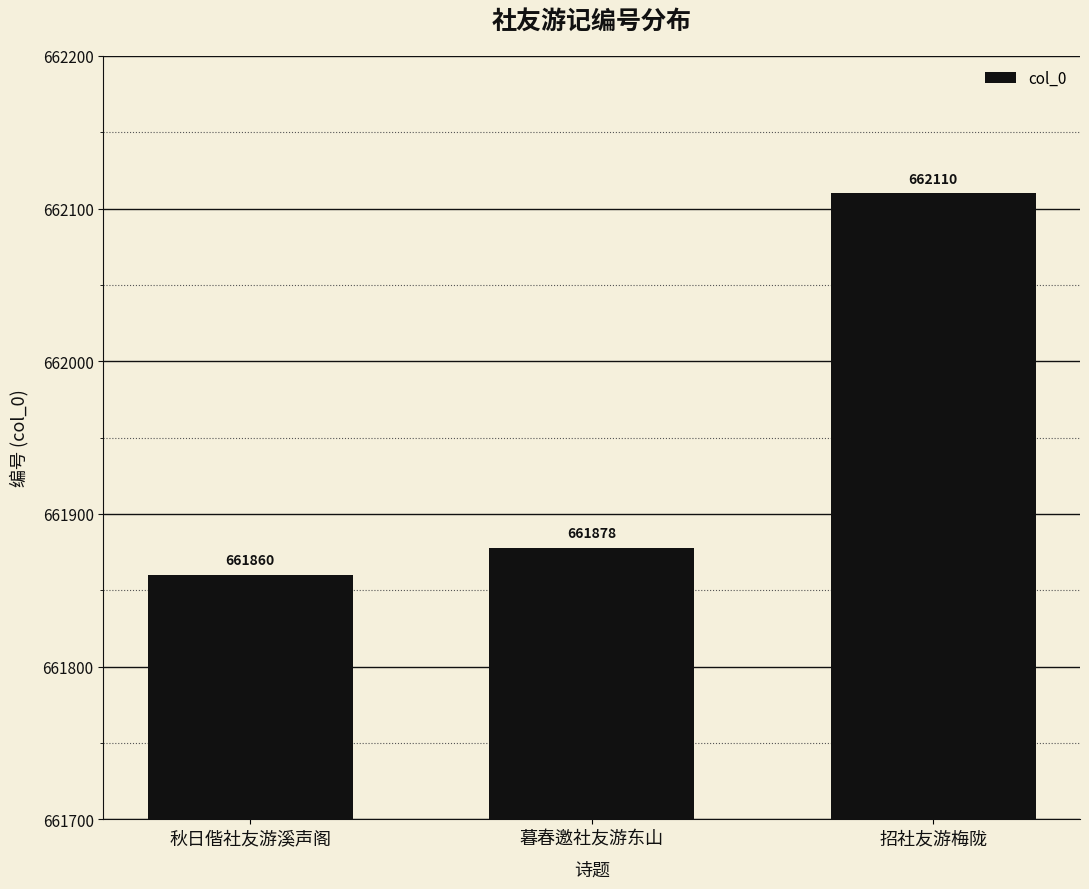

What is the greatest value displayed?

662110